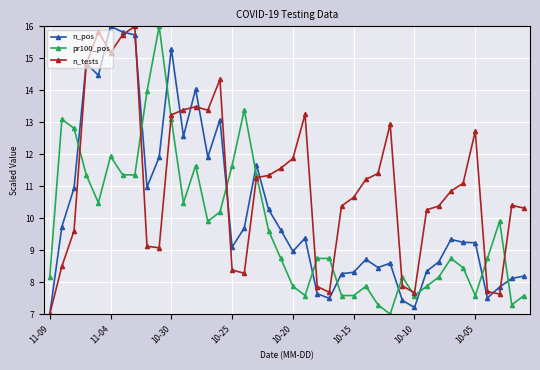

How many times do pr100_pos and n_pos cross each other?

11